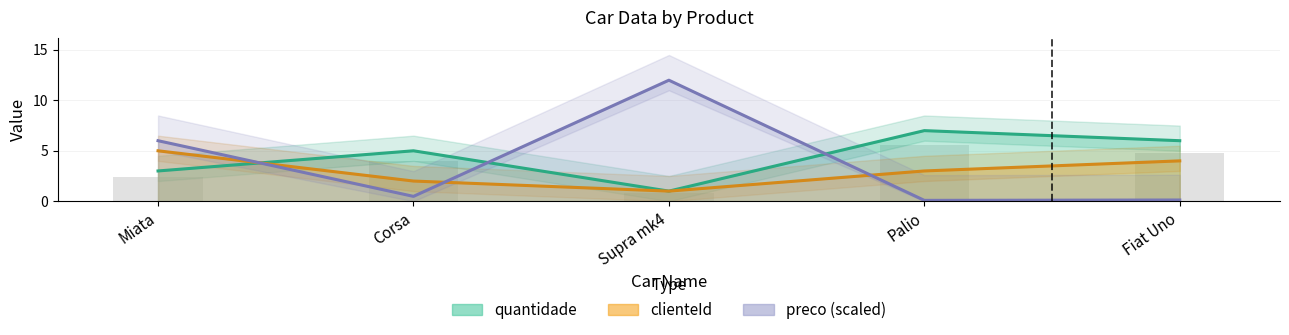

How many groups of bars are there?

5